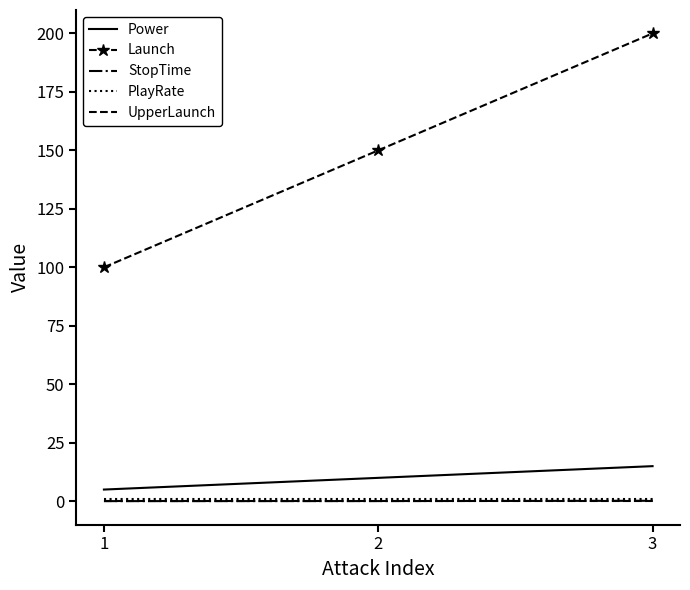

Between 1 and 2, which series saw the biggest shift?

Launch